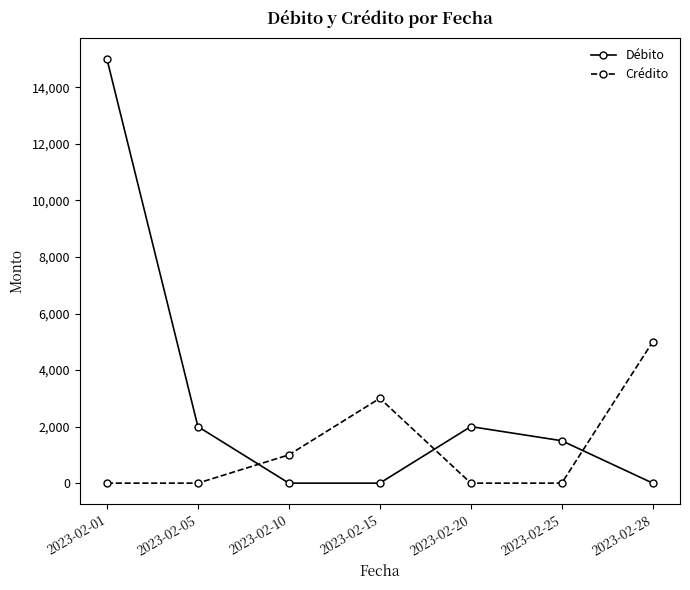

The Débito series shows 2822 at 2023-02-05. True or false?

False